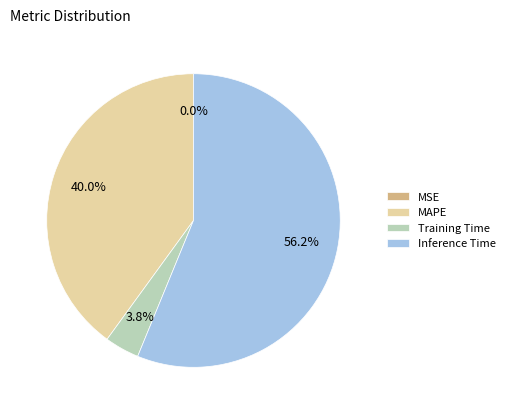

To the nearest percent, what is the average slice percentage?

25%